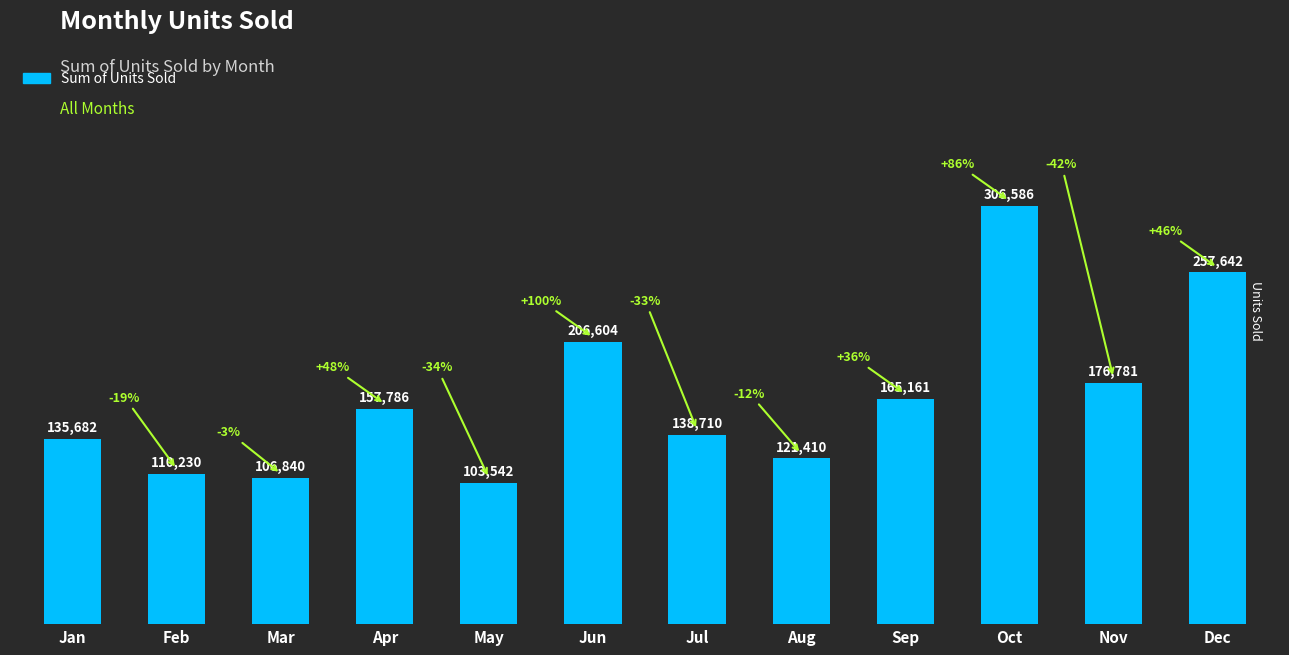

What is the value of the 7th bar from the left?

138710